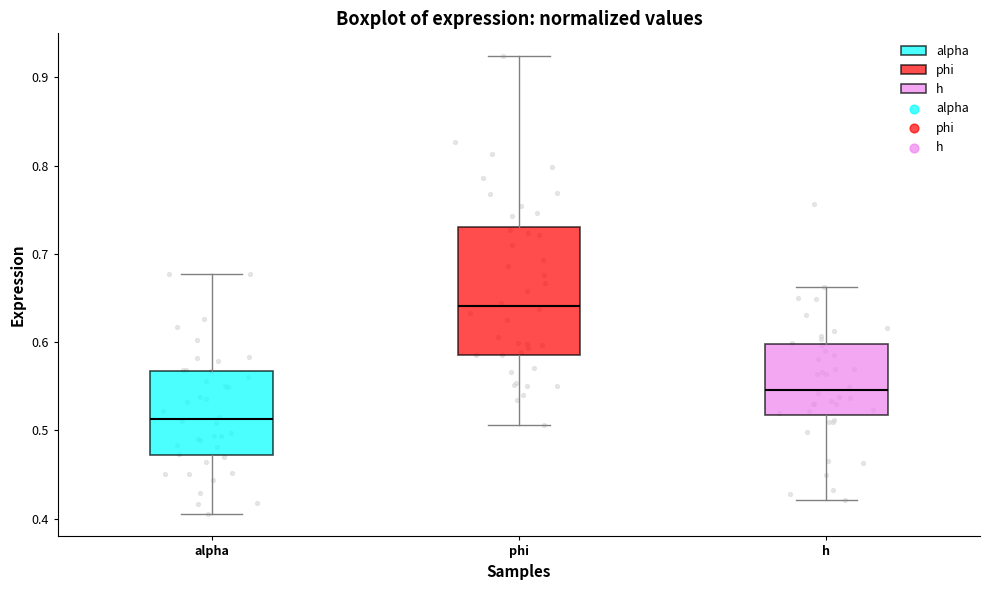

Reading left to right, transcribe this box plot: for each box, give where its median line is, the range the box spans, and where its two whiskers end, as read against the y-axis. The values are not printed on the chart, so give them approximately, as read against the axis.

alpha: median 0.51, box 0.47 to 0.57, whiskers 0.41 to 0.68
phi: median 0.64, box 0.59 to 0.73, whiskers 0.51 to 0.92
h: median 0.55, box 0.52 to 0.60, whiskers 0.42 to 0.66